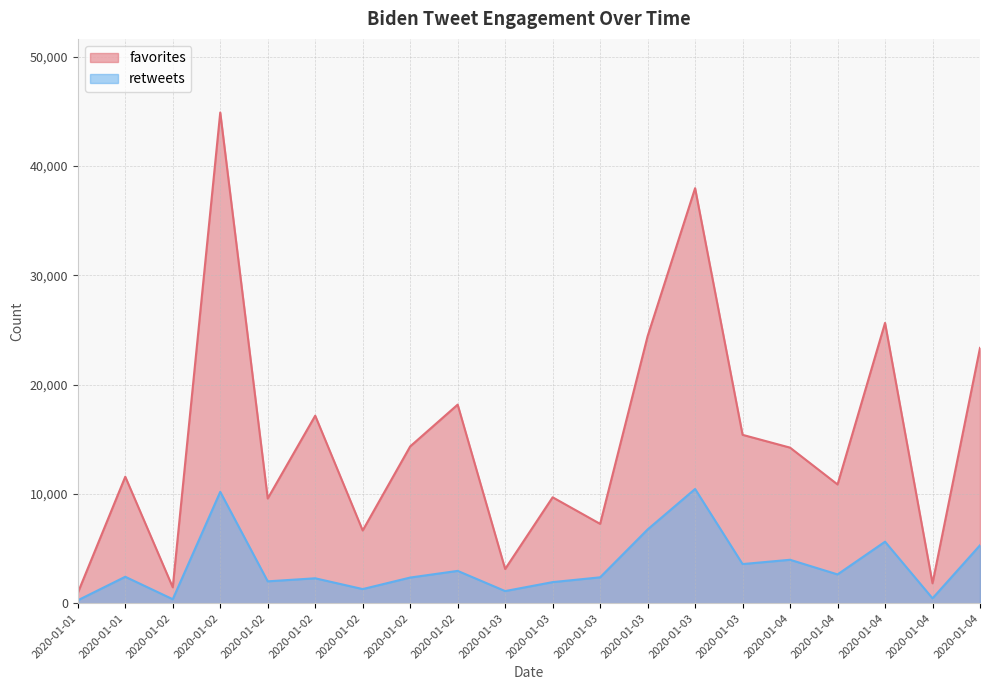

Reading left to right, extract all data points from this chart.

favorites: 948	11574	1457	44886	9581	17156	6657	14346	18167	3134	9692	7261	24424	37963	15405	14234	10866	25642	1824	23357
retweets: 269	2423	368	10192	2005	2284	1297	2351	2961	1115	1933	2372	6751	10453	3584	3977	2638	5631	450	5304